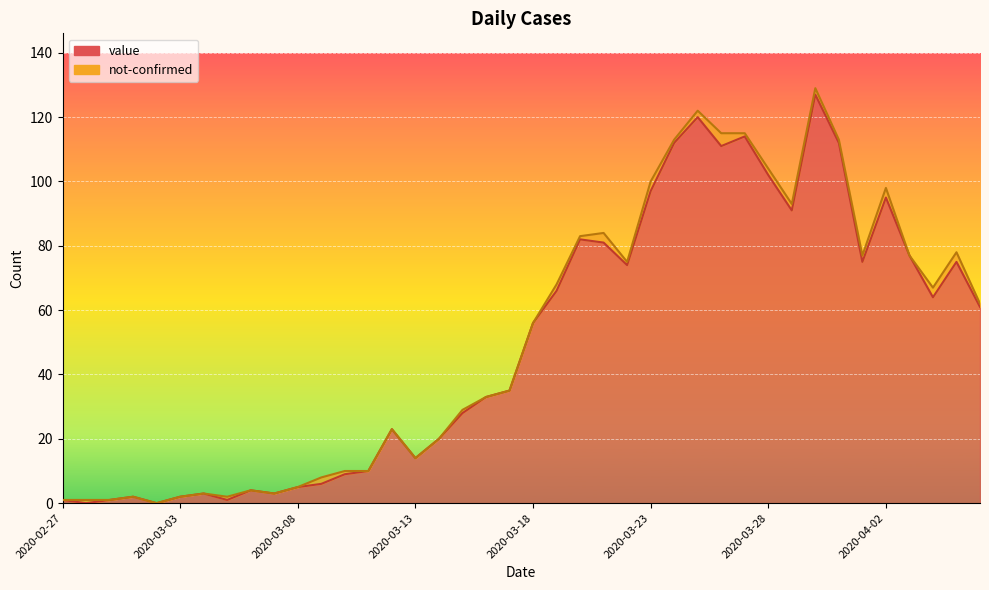

What is the label of the 20th point from the right?

2020-03-18